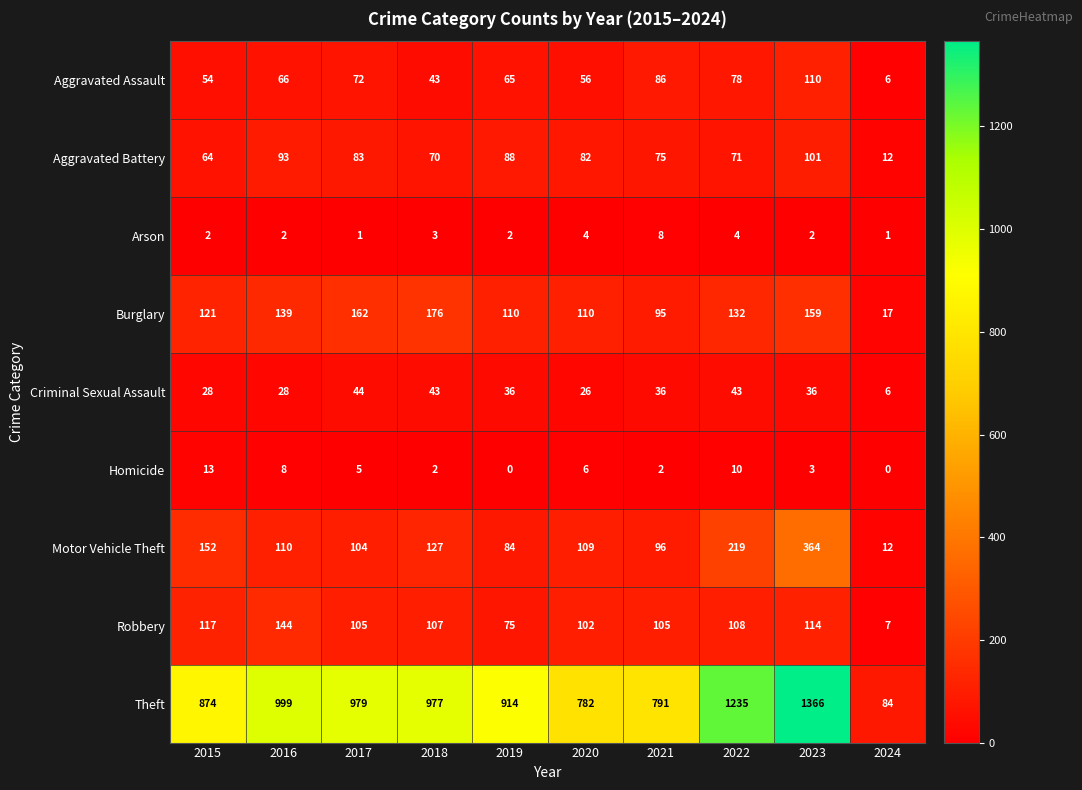

What is the approximate value of Robbery at 2022?

108